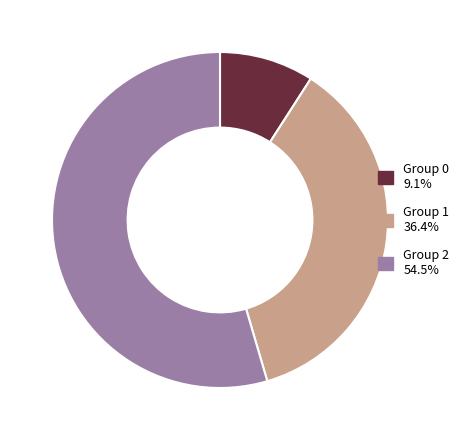

Is there any slice that represents more than half of the pie?

Yes